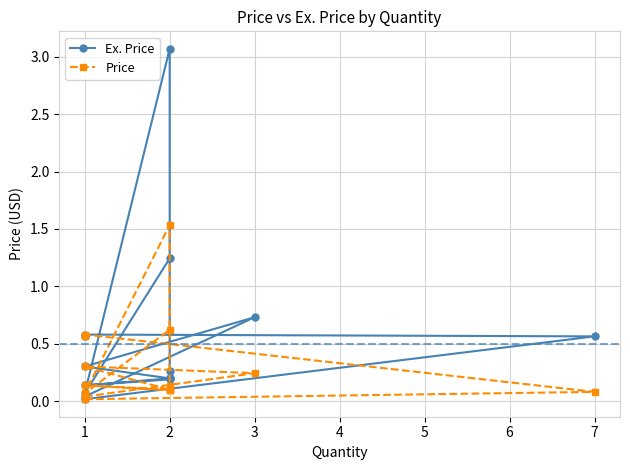

How many series are shown in this chart?

2